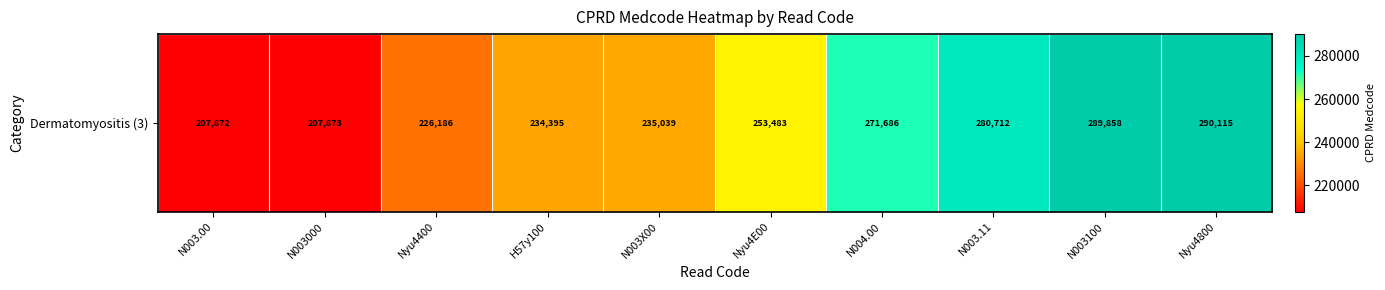

How many series are shown in this chart?

1